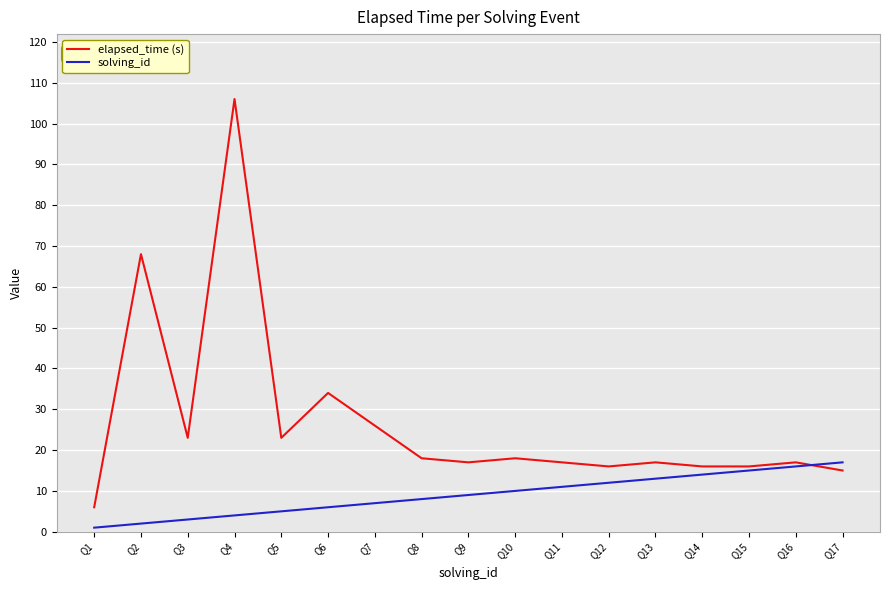

List the series in order of their overall mean, highest first.

elapsed_time (s), solving_id